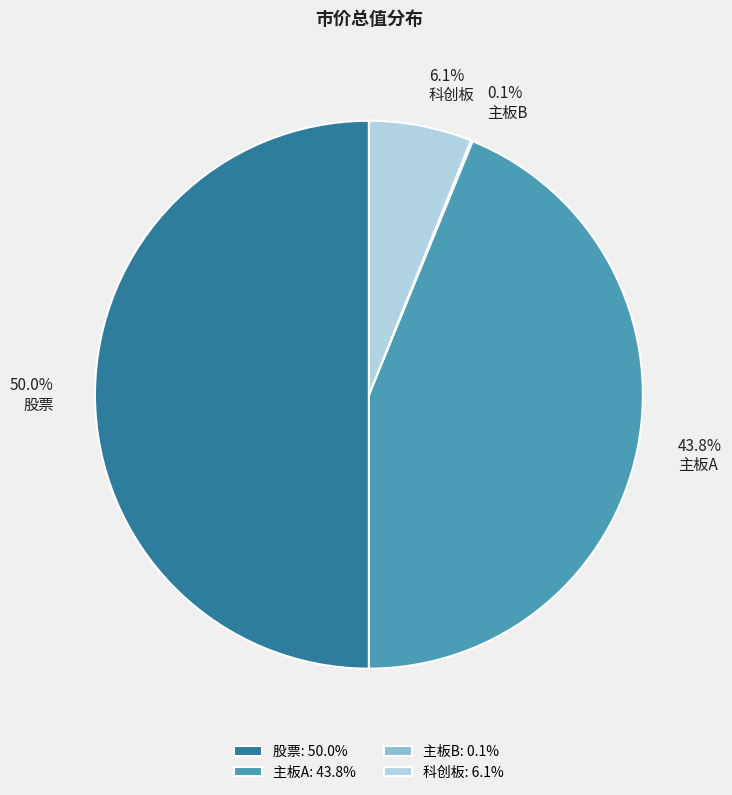

The 股票 slice represents 57% of the pie. True or false?

False